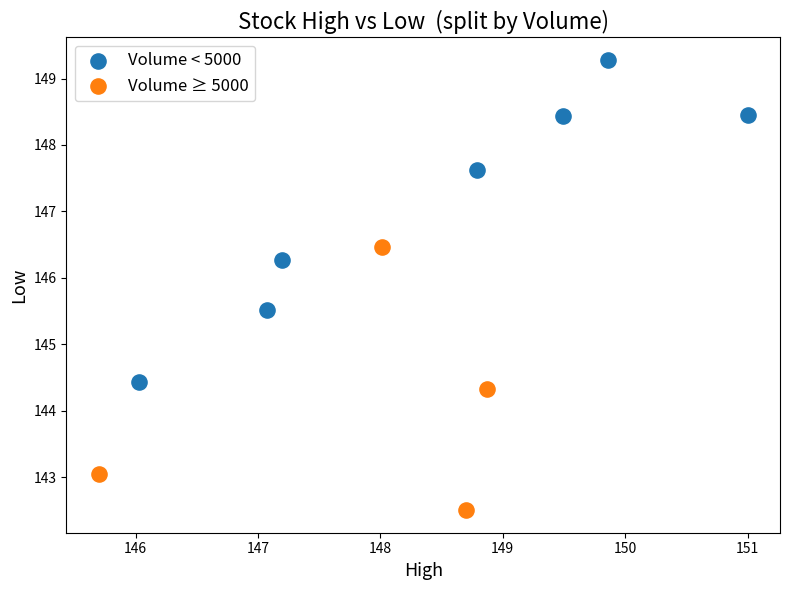

Which series contains the lowest Y value?

Volume ≥ 5000